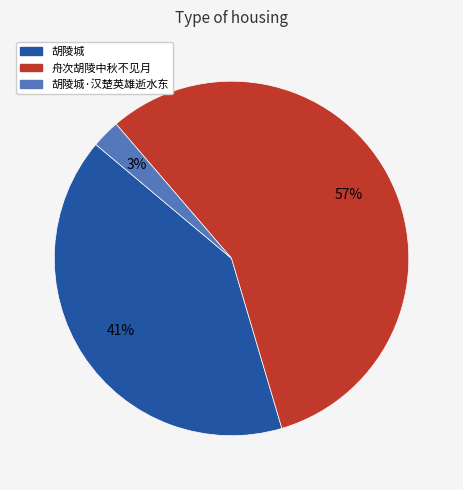

To the nearest percent, what is the average slice percentage?

33%